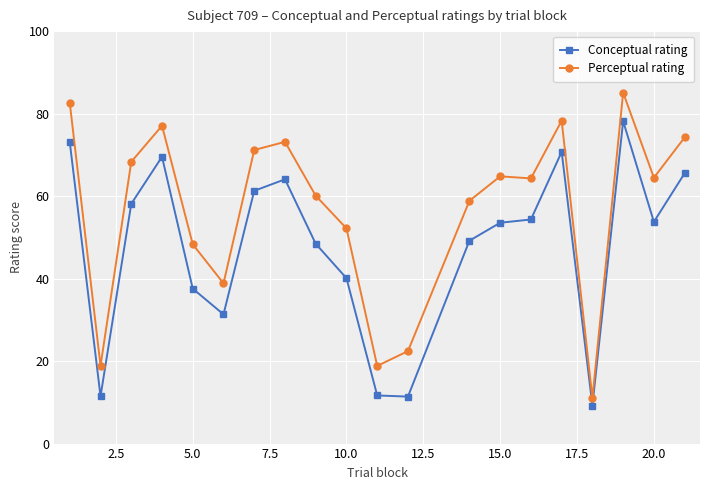

Rank the series by their average value, from highest to lowest.

Perceptual rating, Conceptual rating